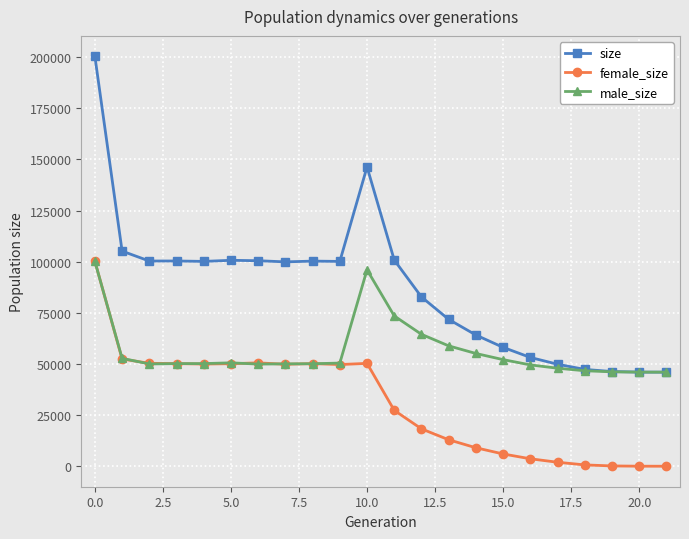

What are all the series names shown in the legend?

size, female_size, male_size